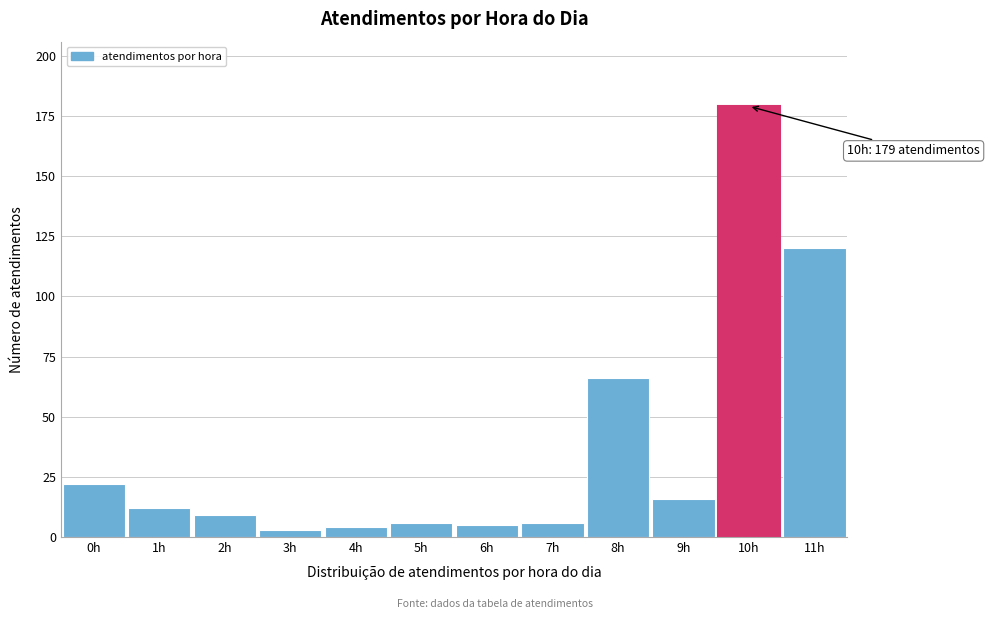

Reading left to right, what are all the values shown in this chart?

22	12	9	3	4	6	5	6	66	16	179	120